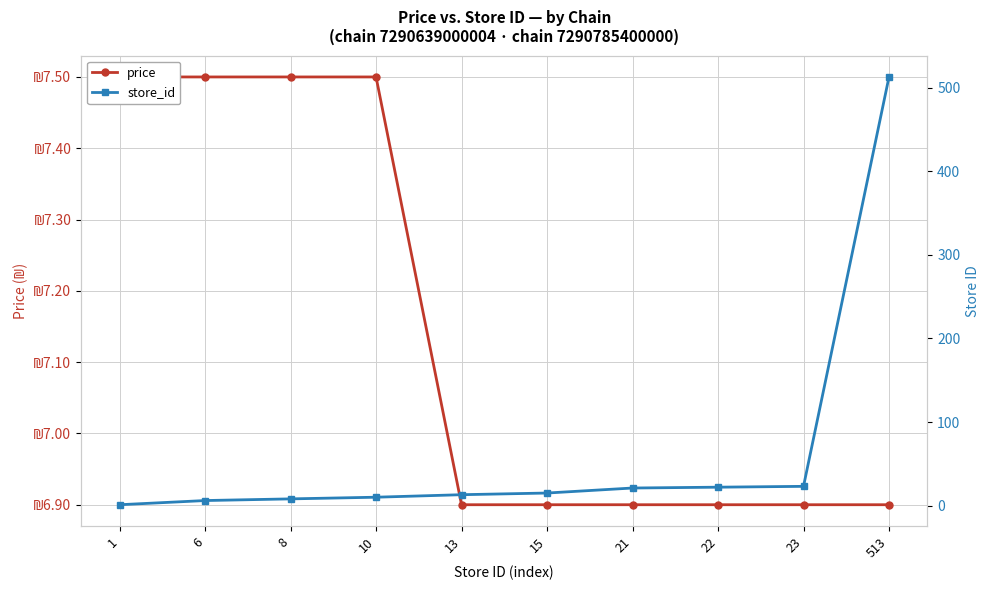

Is it true that price equals 7.5 at 8?

True